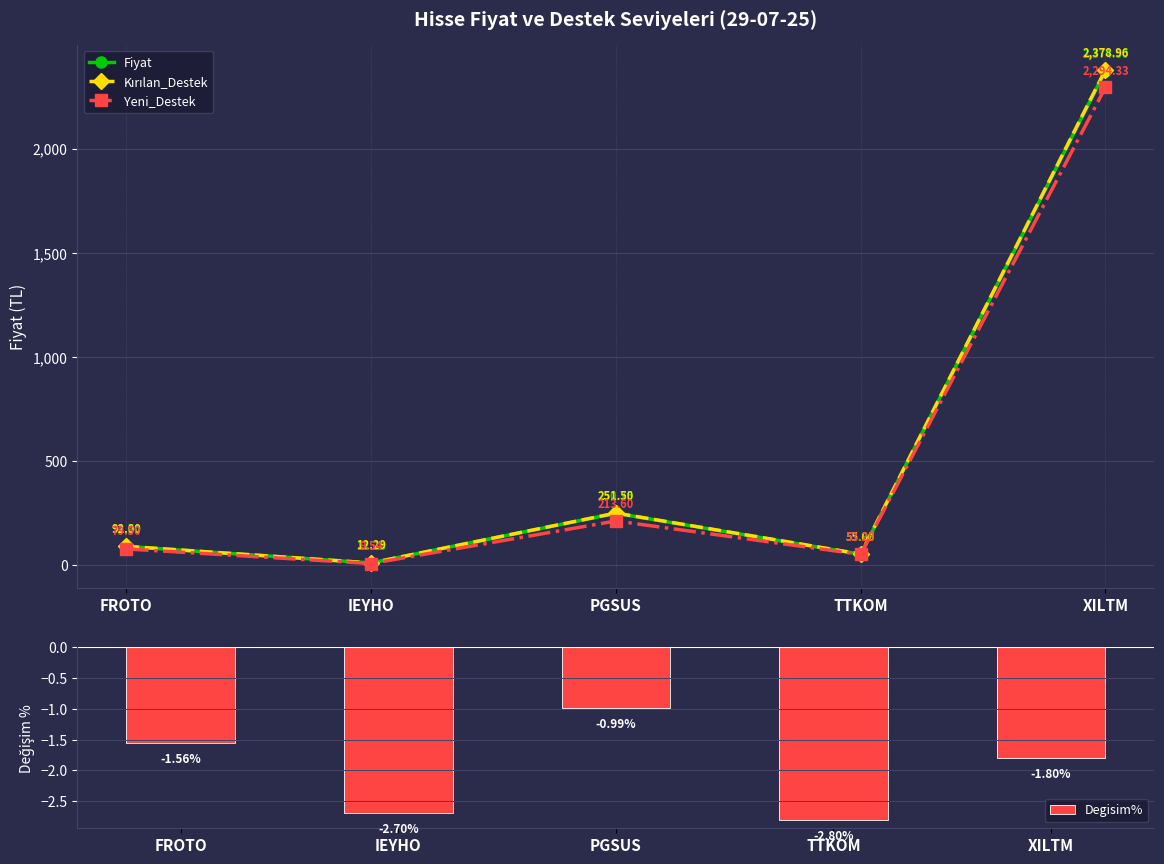

What are all the series names shown in the legend?

Fiyat, Kırılan_Destek, Yeni_Destek, Degisim%